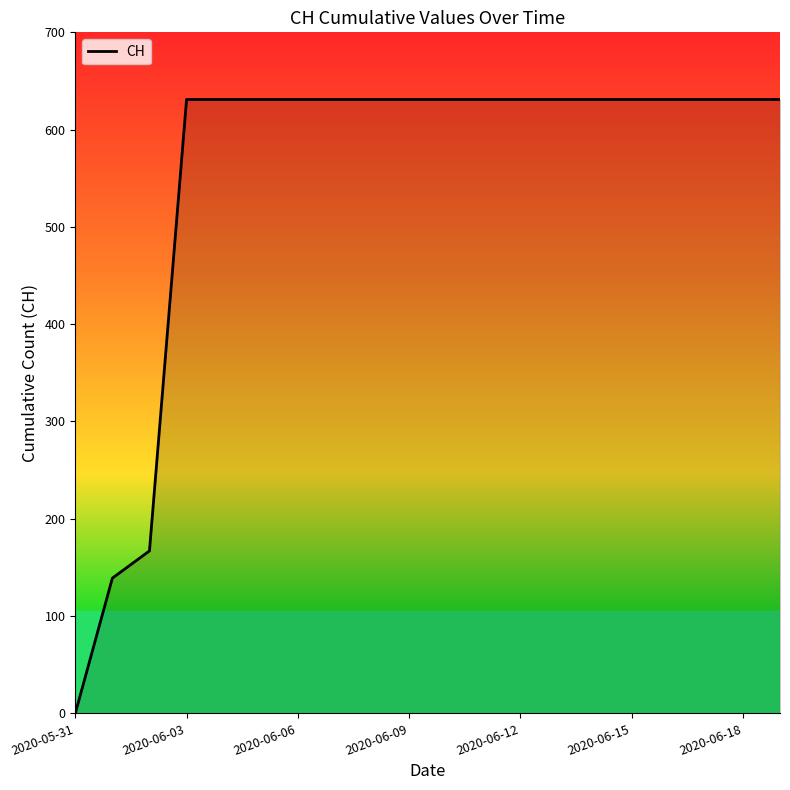

What is the difference between the maximum and minimum values?

631